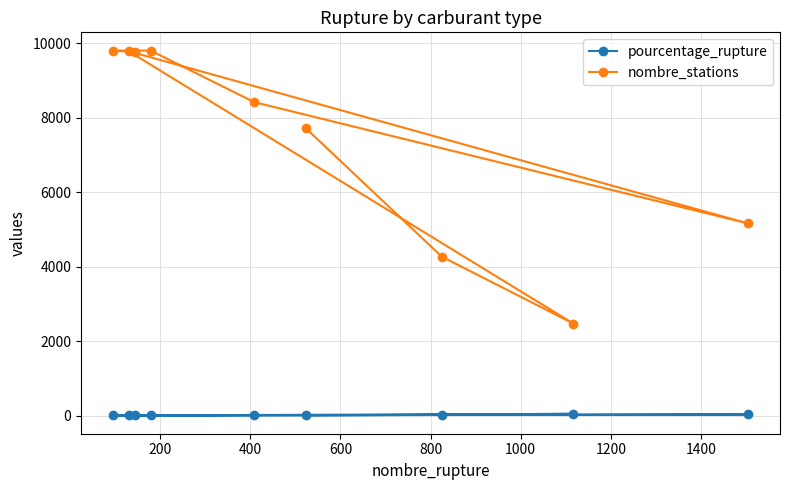

What is the lowest value of the nombre_stations series?

2470.0